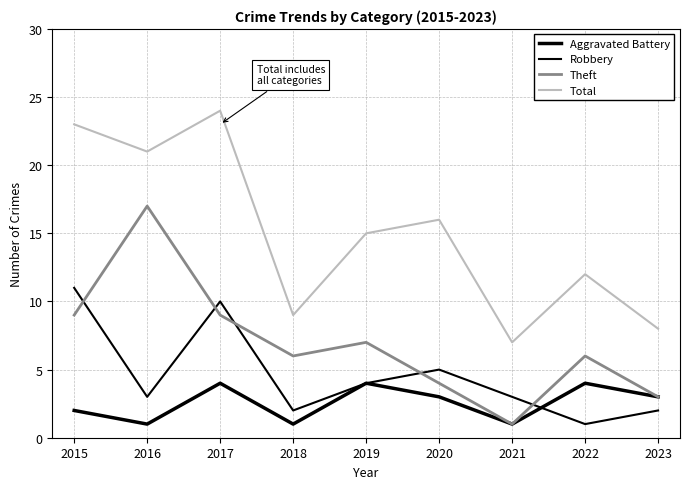

What is the sum of the Aggravated Battery values at 2019 and 2023?

7